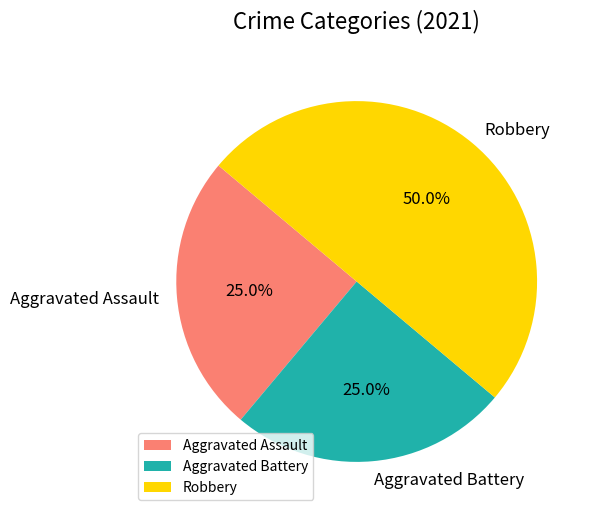

How many slices are in this pie chart?

3